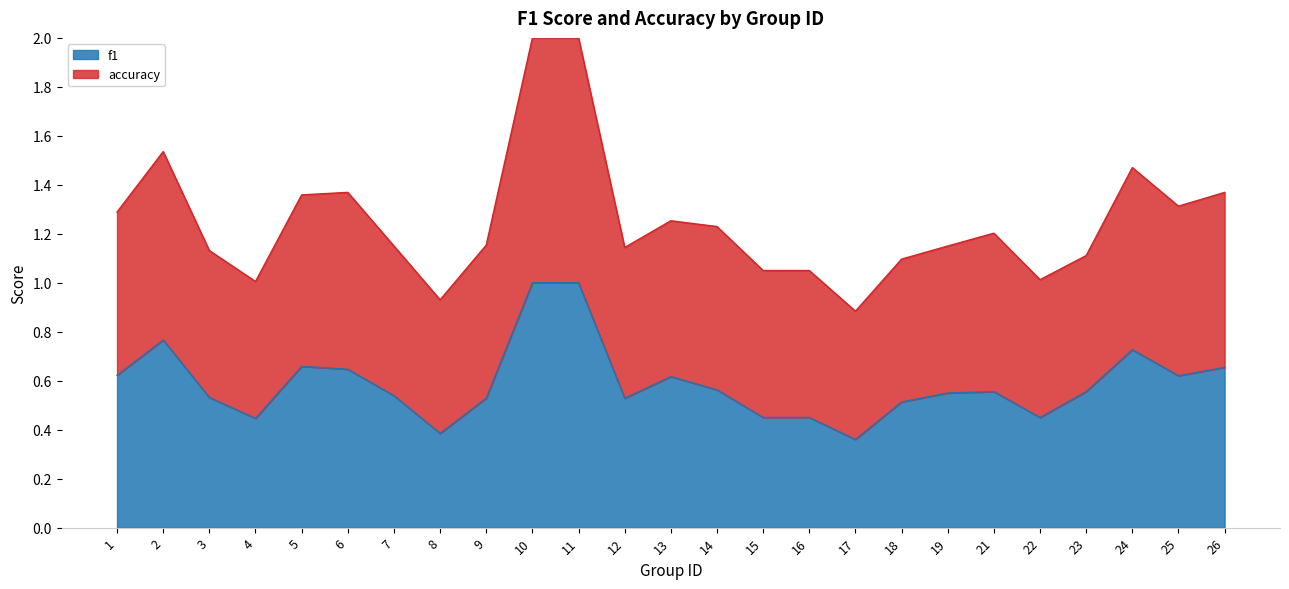

Count the f1 values in the range 0 to 1.

25